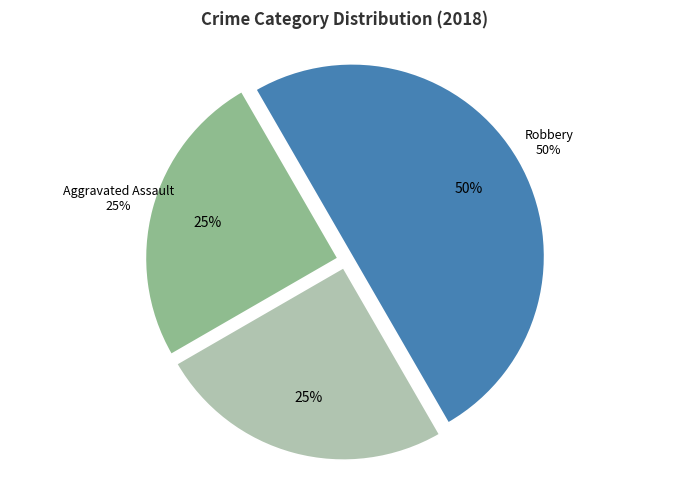

Combined, what portion of the pie is Aggravated Battery and Robbery?

75.0%